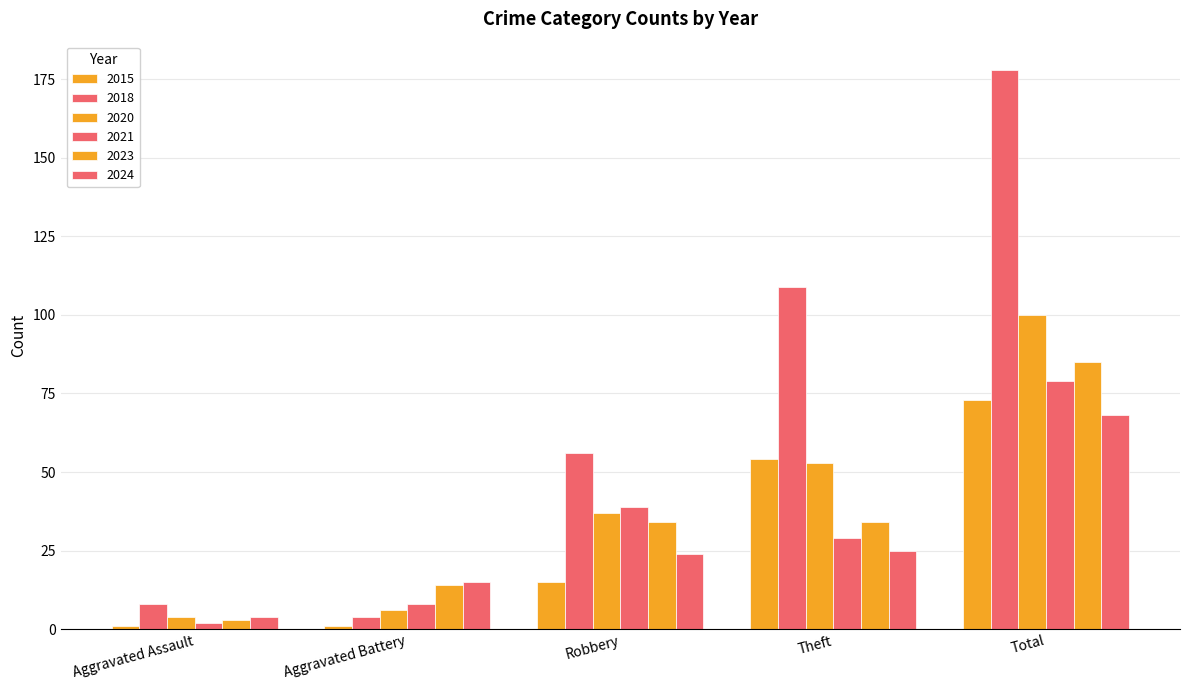

What is the total value across all series at Aggravated Battery?

48